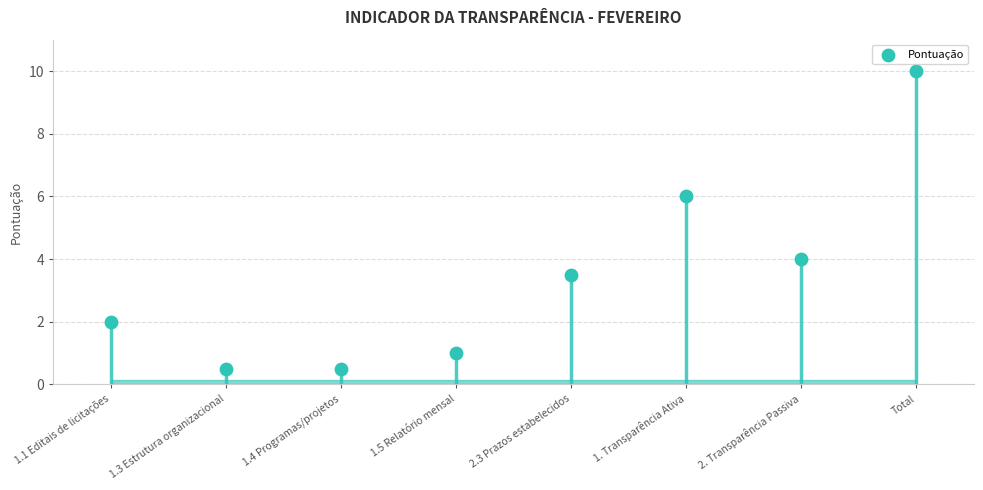

Approximately how many times larger is the value at 1.4 Programas/projetos compared to 1. Transparência Ativa?

0.1